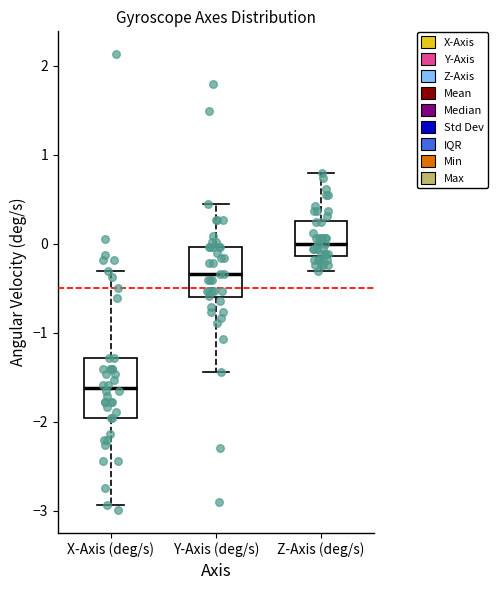

Where does the upper whisker of the box for Z-Axis (deg/s) end on the y-axis? The values are not printed on the chart, so give them approximately, as read against the axis.

0.8